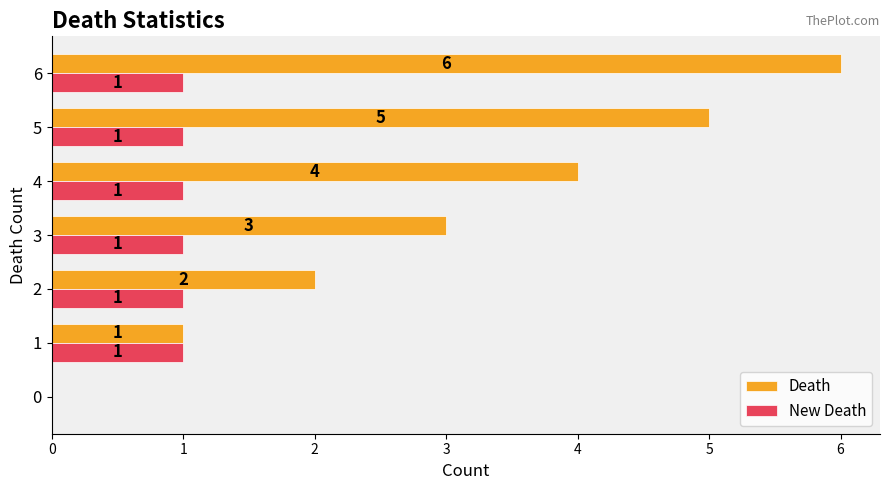

How many New Death values are between 1 and 2?

6